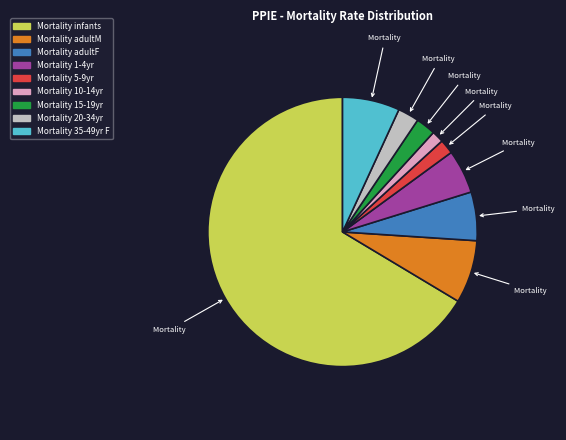

Which has a higher value, Mortality adultM or Mortality 20-34yr?

Mortality adultM